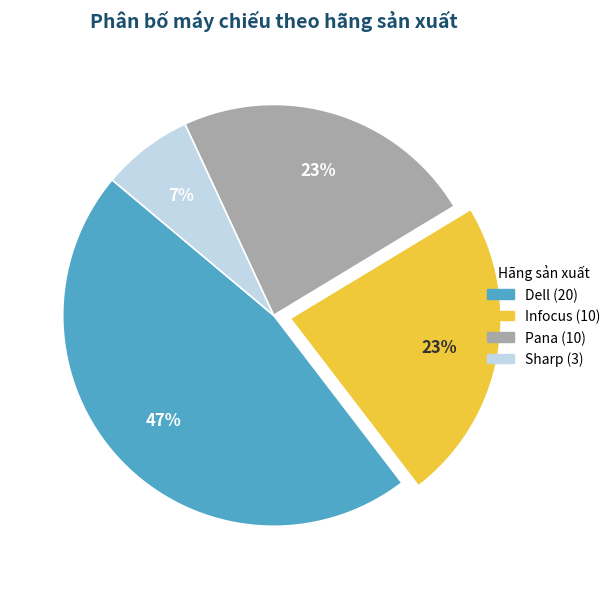

How many segments does this pie chart have?

4